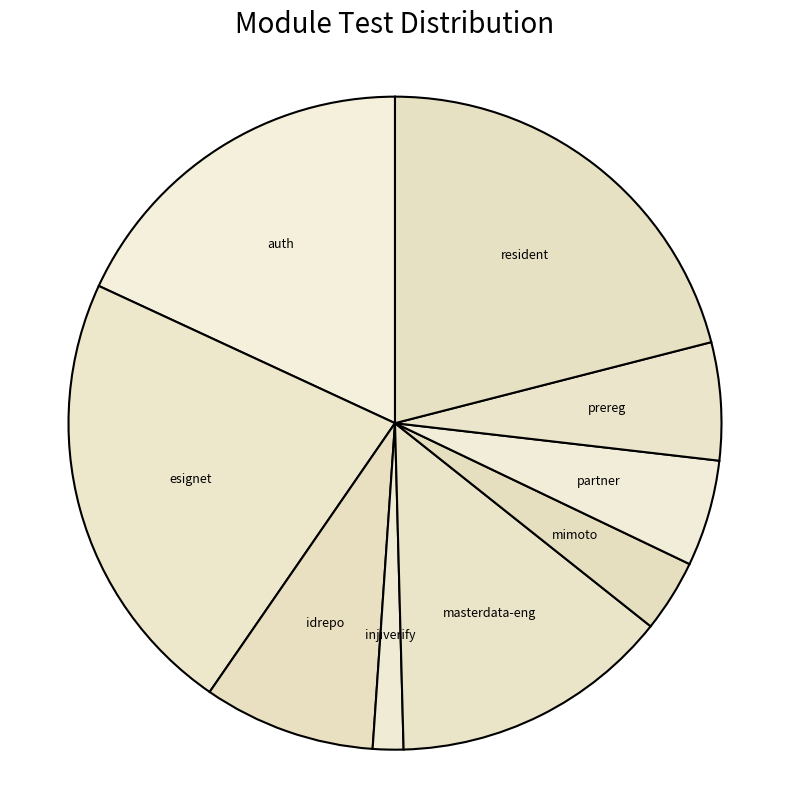

Is prereg the majority of the pie?

No